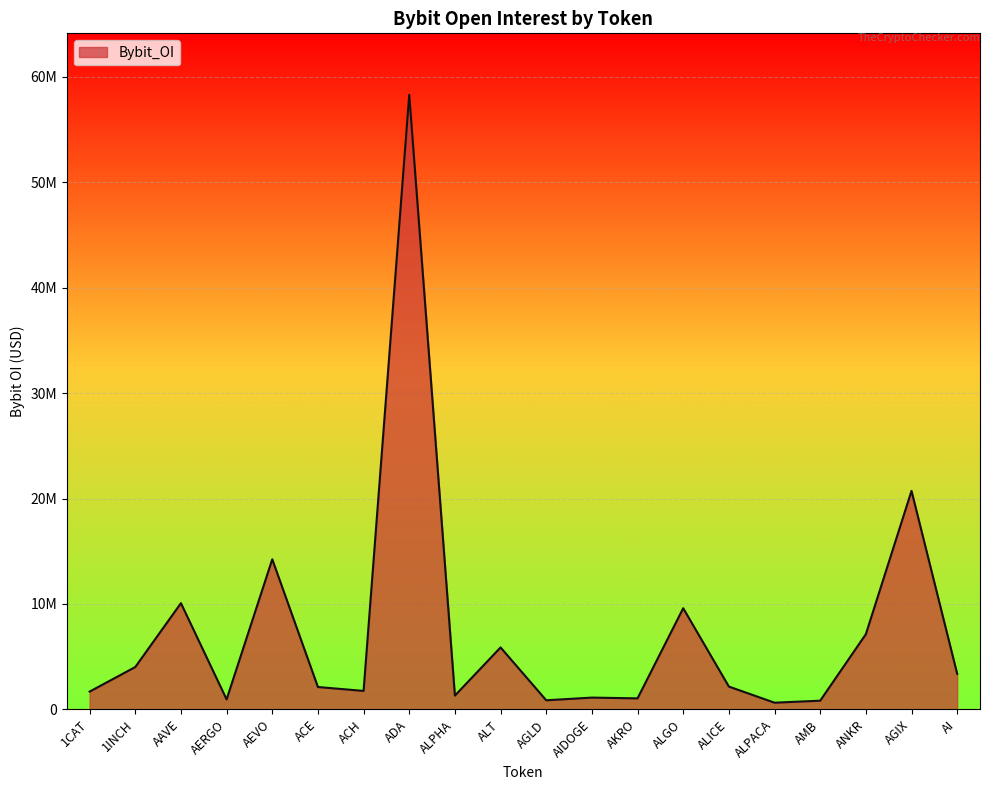

Does the chart display data point markers on the line(s)?

No